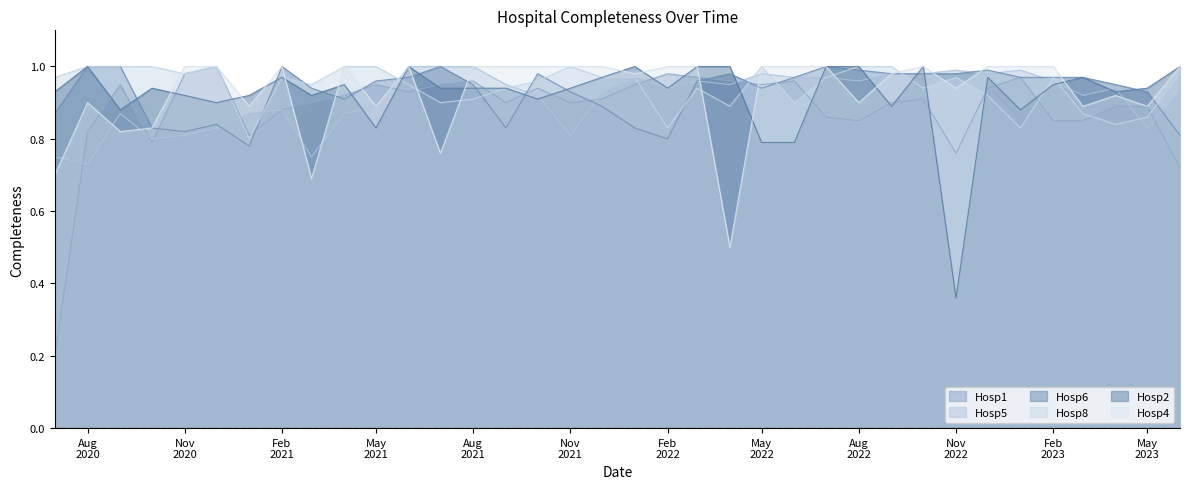

After their last crossing, which series has the higher values: Hosp2 or Hosp1?

Hosp2